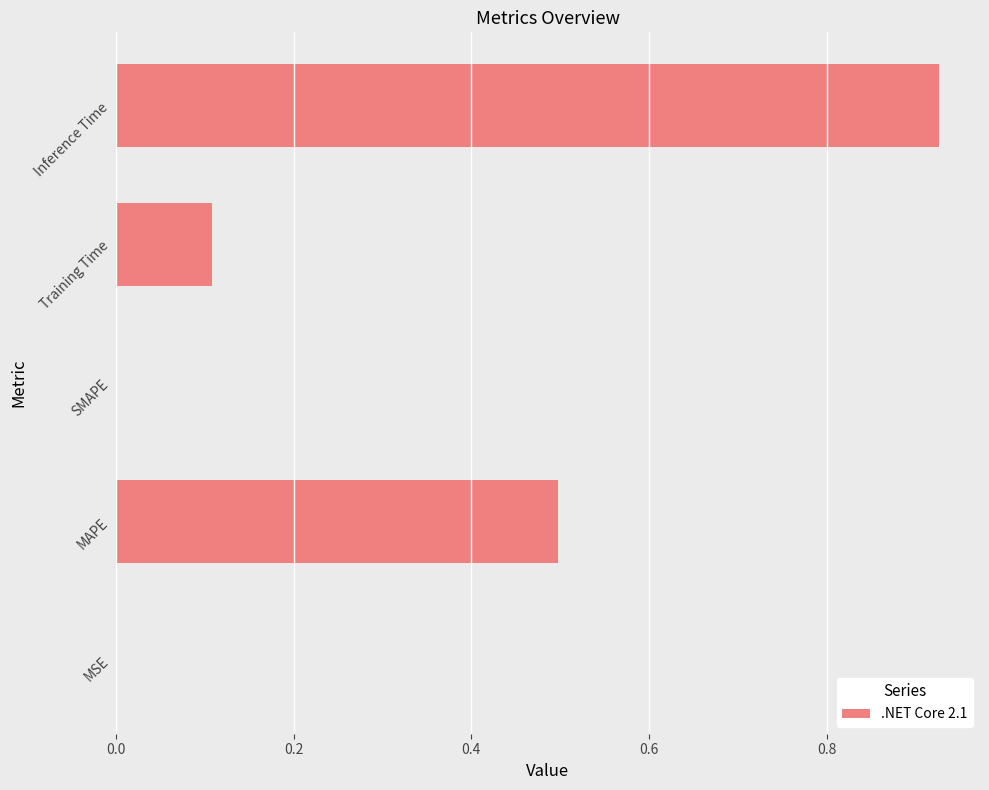

What is the sum of all values?

1.5